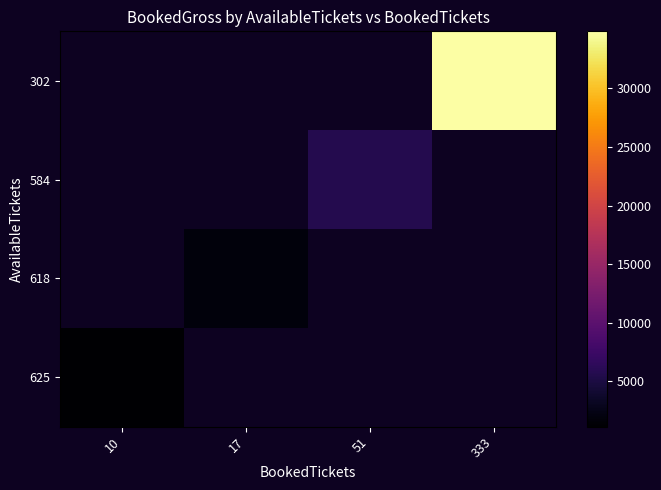

At 333, list the series in order from largest to smallest.

302, 584, 618, 625